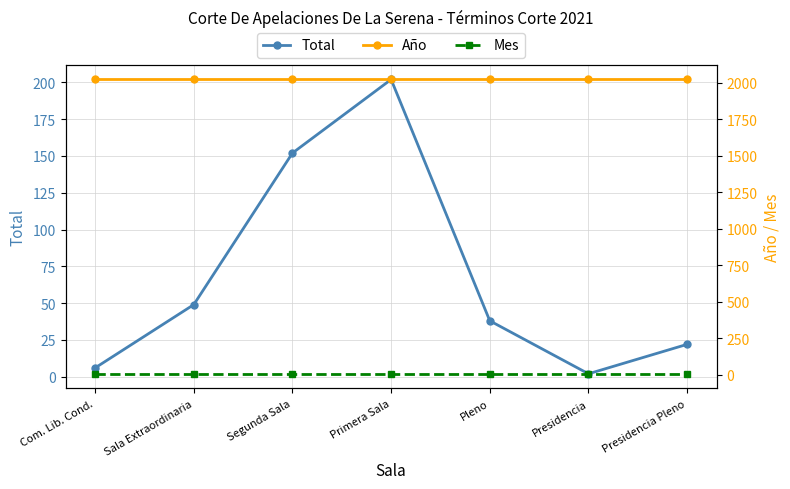

True or false: Año and Total cross at least once.

False